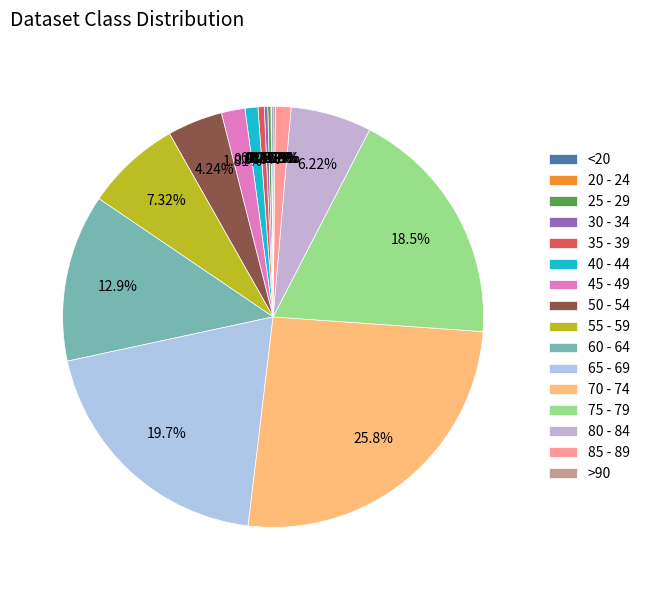

Do >90 and 65 - 69 together represent more than half of the pie?

No